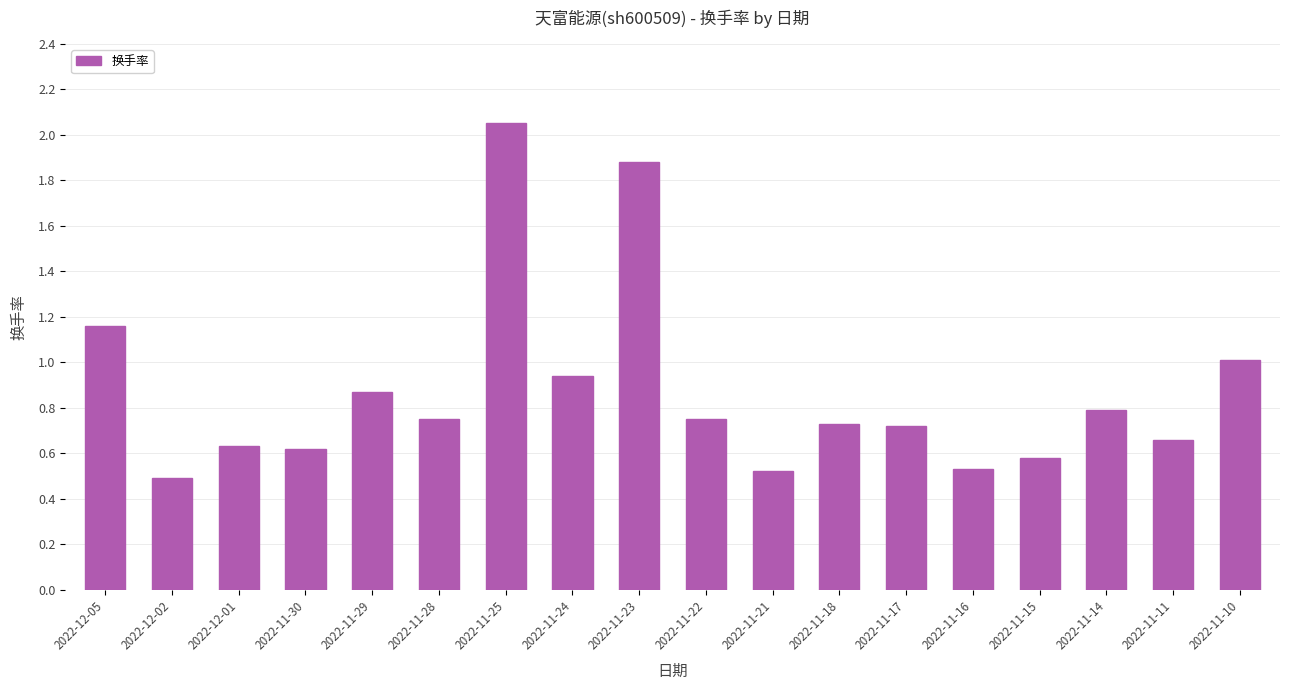

What is the difference between the maximum and minimum values?

1.6